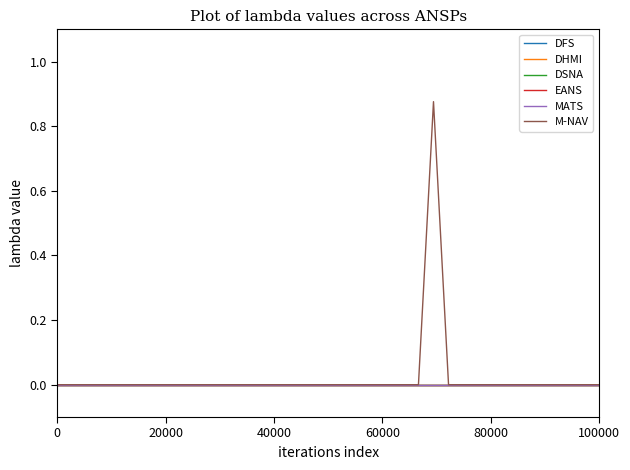

How many lines are shown in the chart?

6